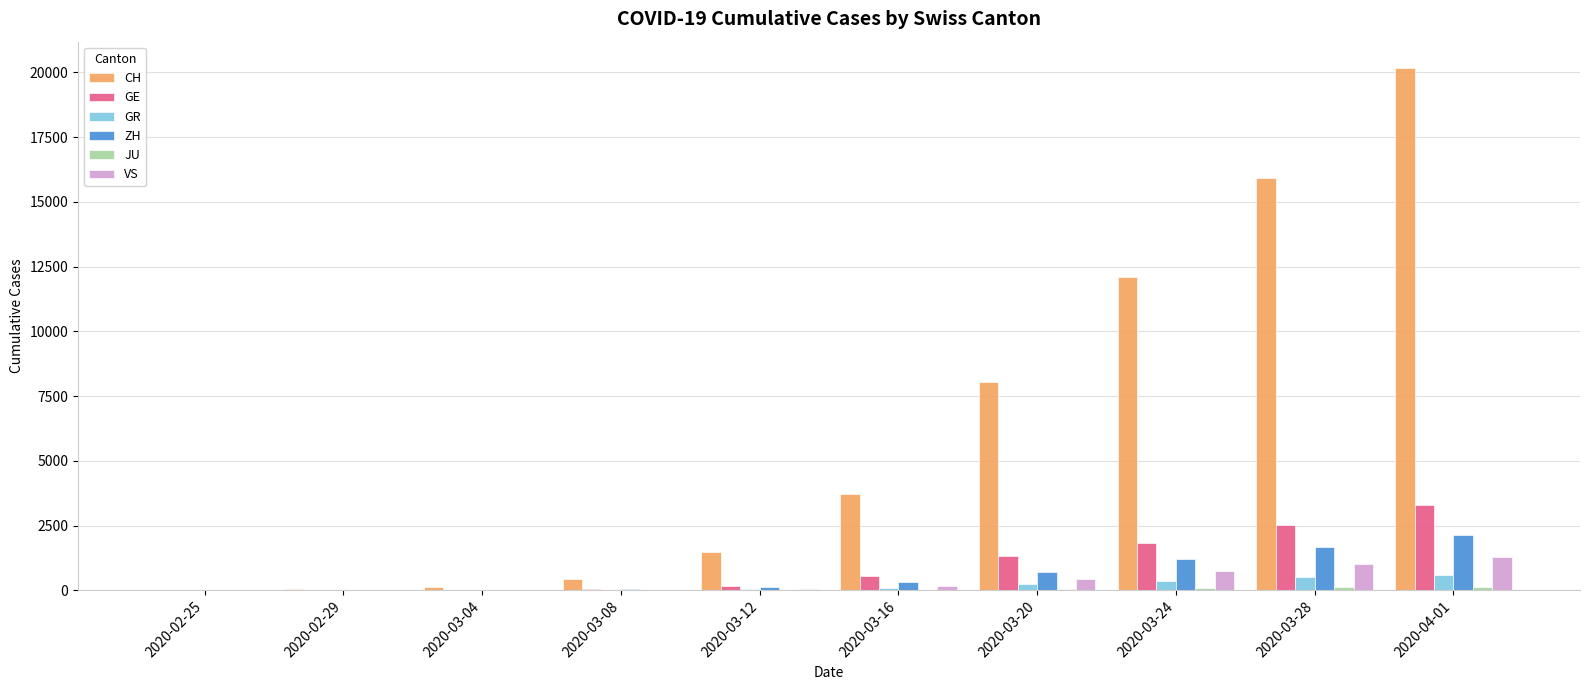

At which category is the sum across all series the highest?

2020-04-01